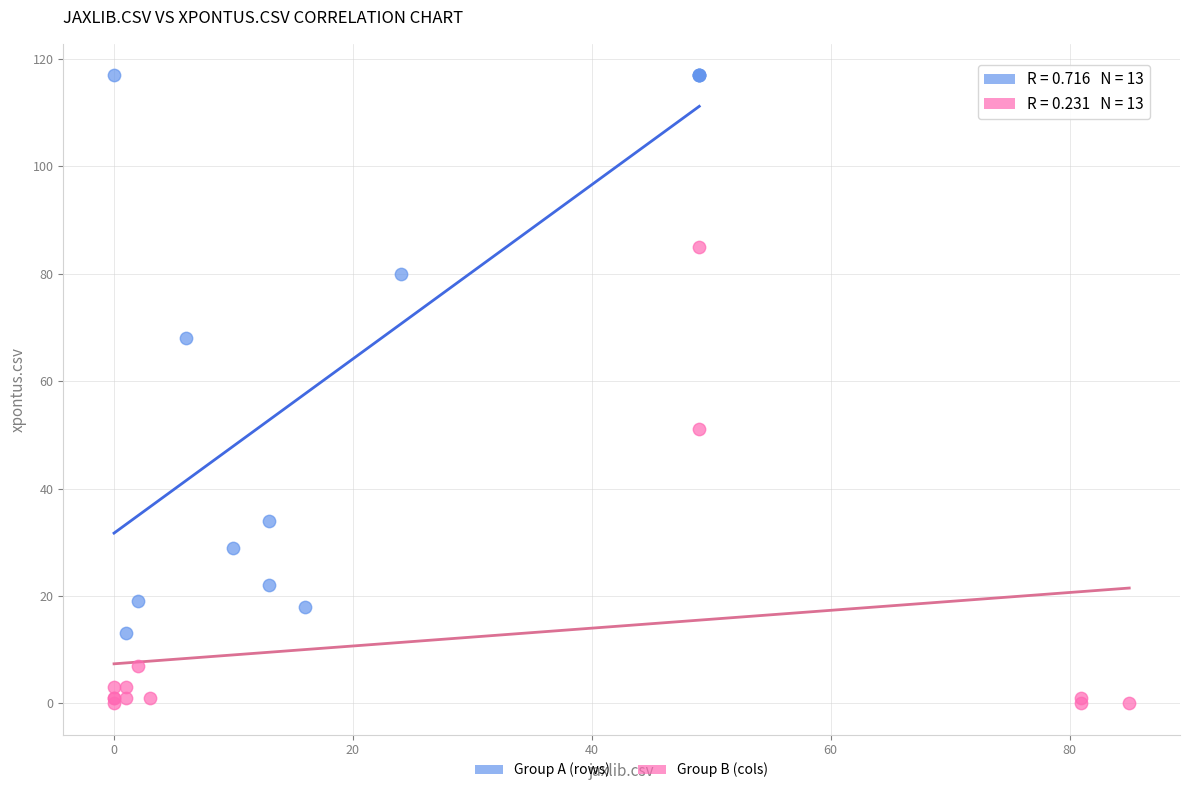

What are all the series names shown in the legend?

Group A (rows), Group B (cols)